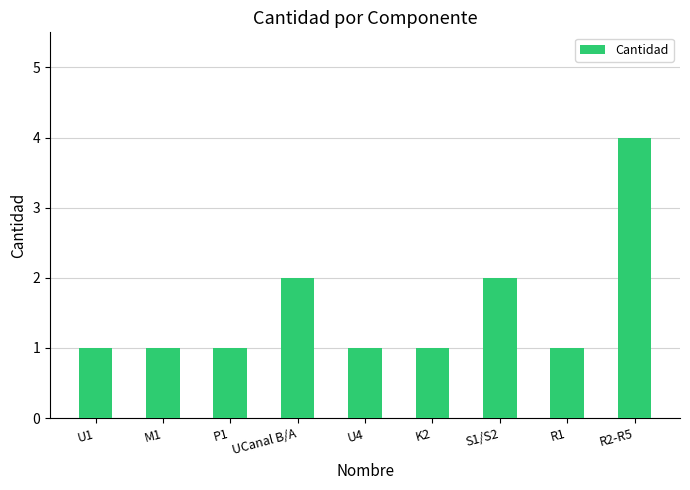

At which category does the chart reach its peak across all series?

R2-R5